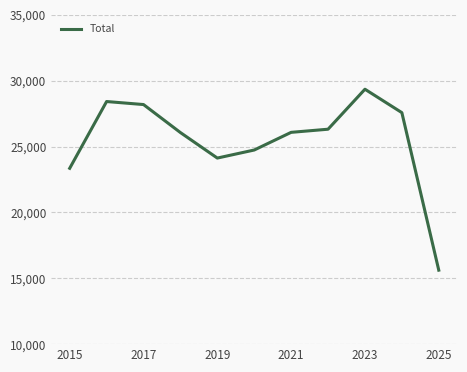

How many lines are shown in the chart?

1